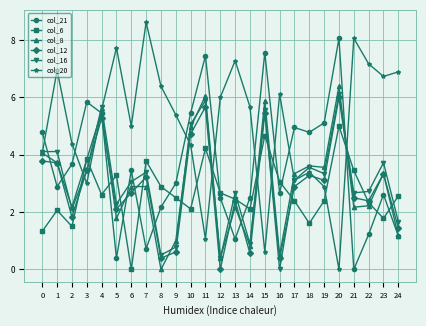

How many data points in col_16 are above 3?

14